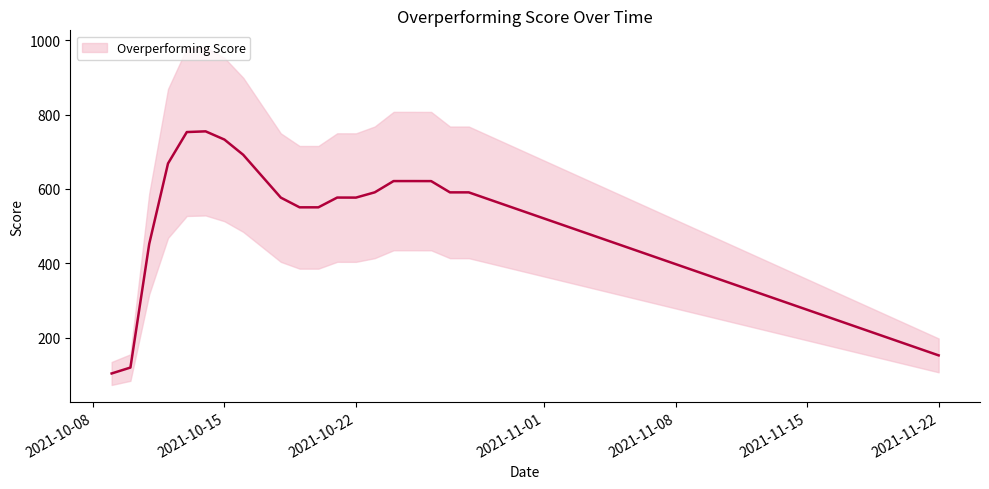

True or false: the data has more than 1 interior local peaks.

True